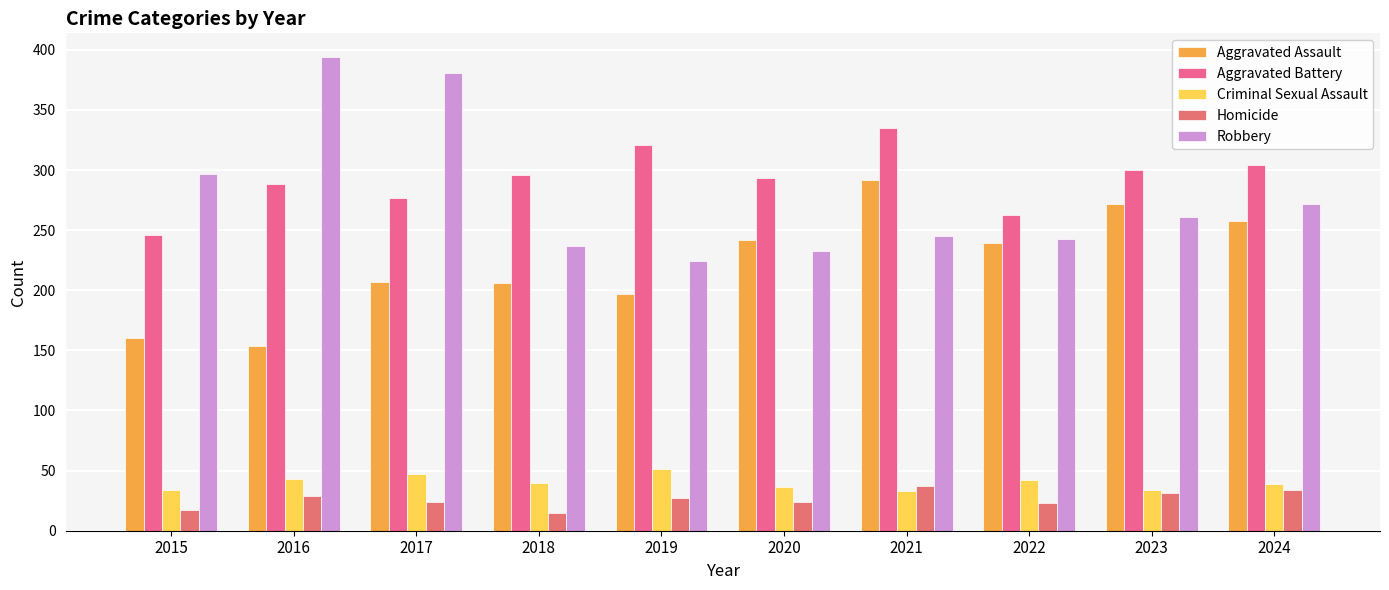

What is the sum of all Aggravated Battery values?

2923